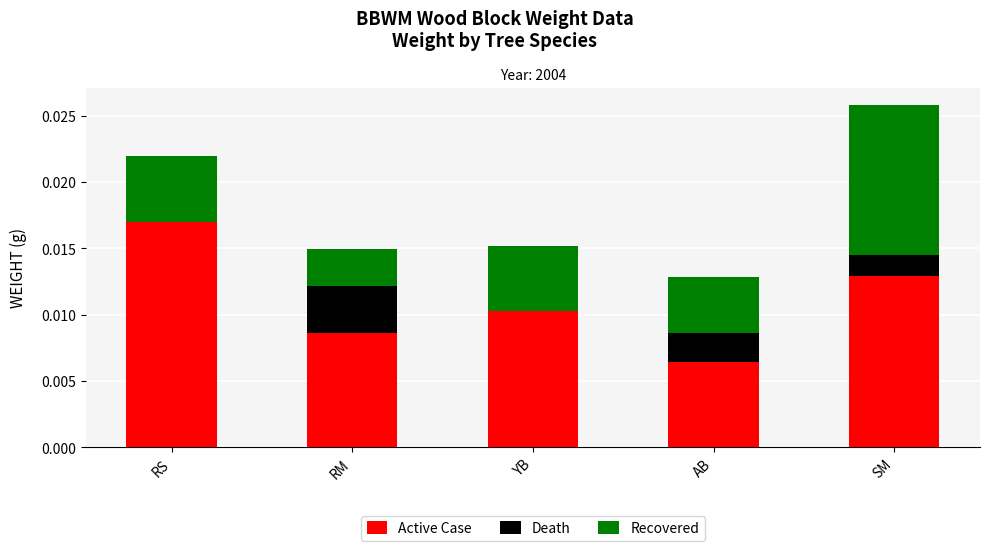

Which category has the highest value in the Active Case series?

RS